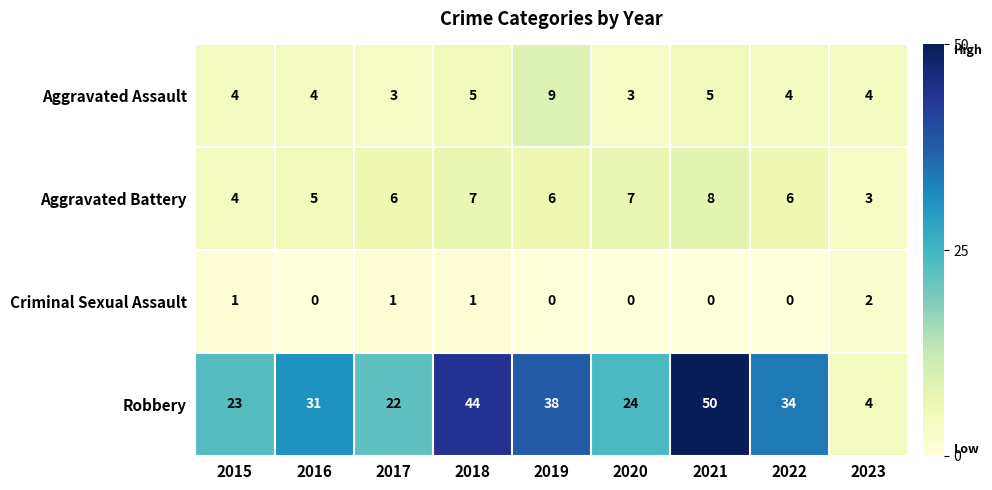

How many values in Criminal Sexual Assault are above zero?

4